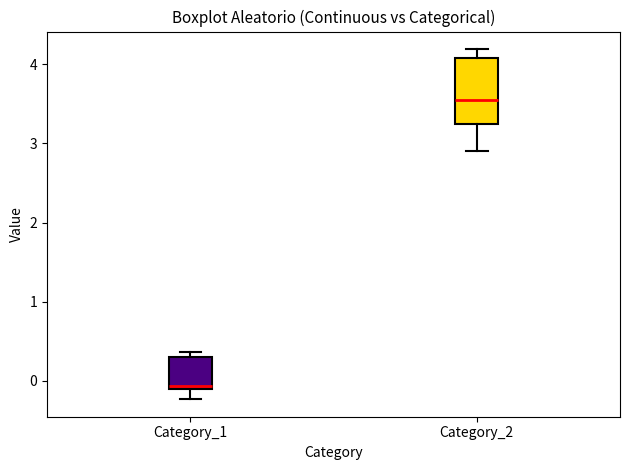

Reading left to right, transcribe this box plot: for each box, give where its median line is, the range the box spans, and where its two whiskers end, as read against the y-axis. The values are not printed on the chart, so give them approximately, as read against the axis.

Category_1: median -0.1 (just above the box's lower edge), box -0.1 to 0.3, whiskers -0.2 to 0.4
Category_2: median 3.6, box 3.2 to 4.1, whiskers 2.9 to 4.2